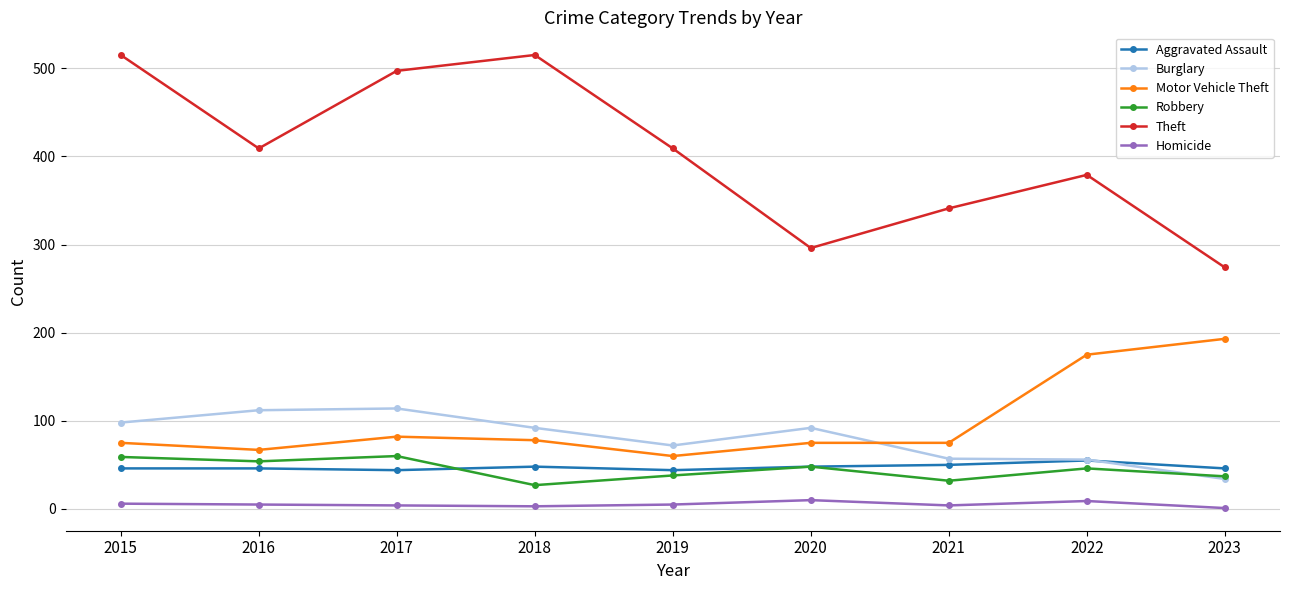

How many lines are shown in the chart?

6